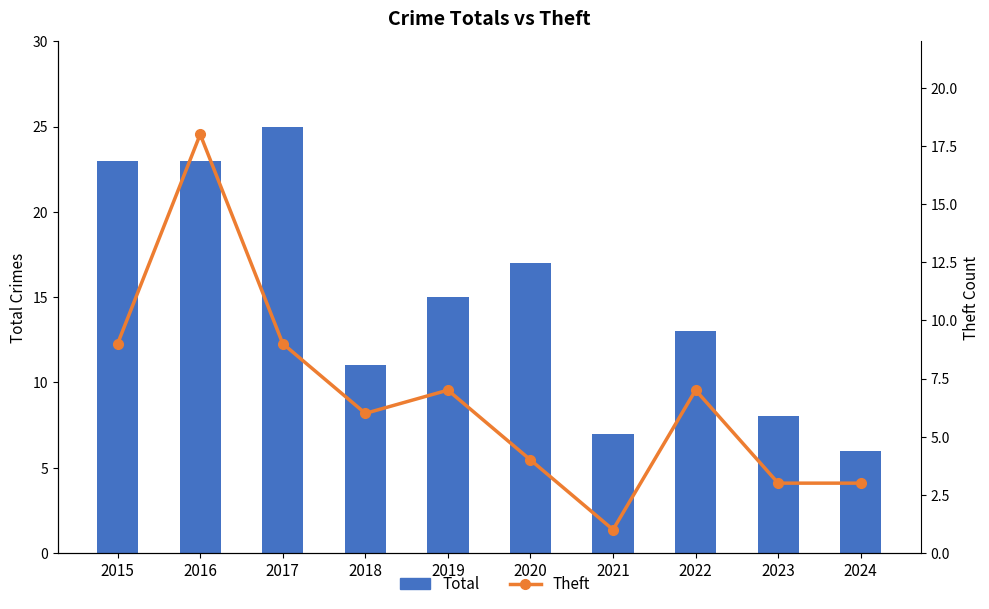

What is the total value across all series at 2018?

17